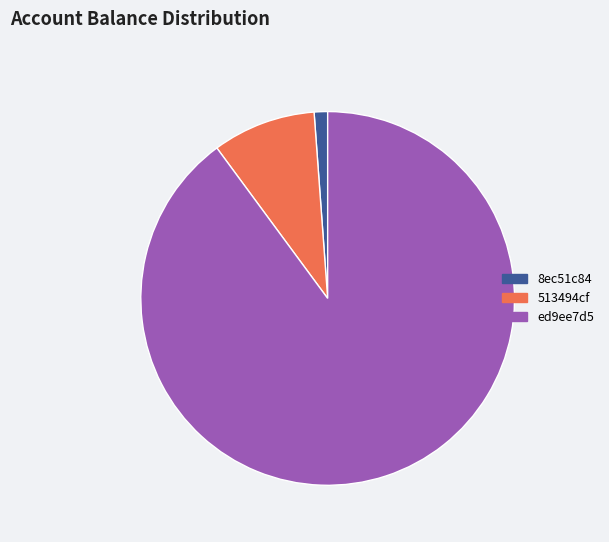

How many segments does this pie chart have?

3